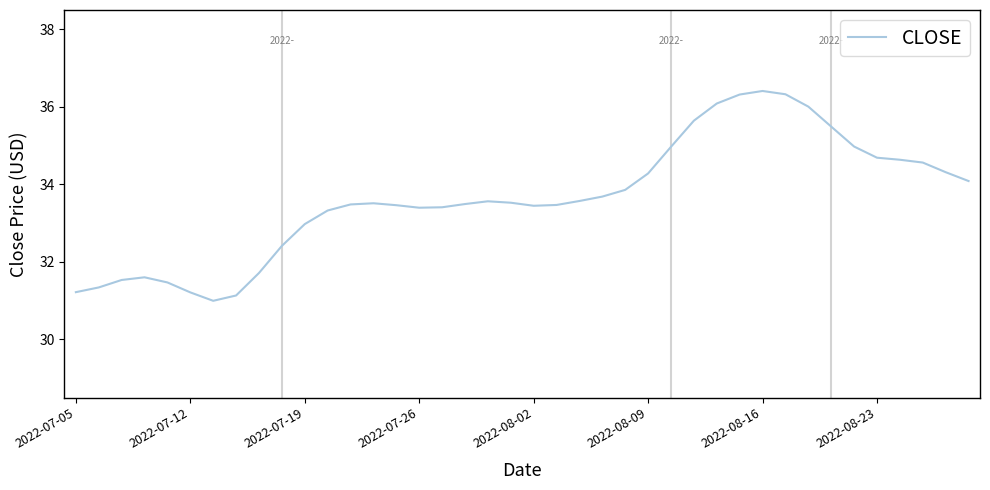

What is the difference between the maximum and minimum values?

5.4